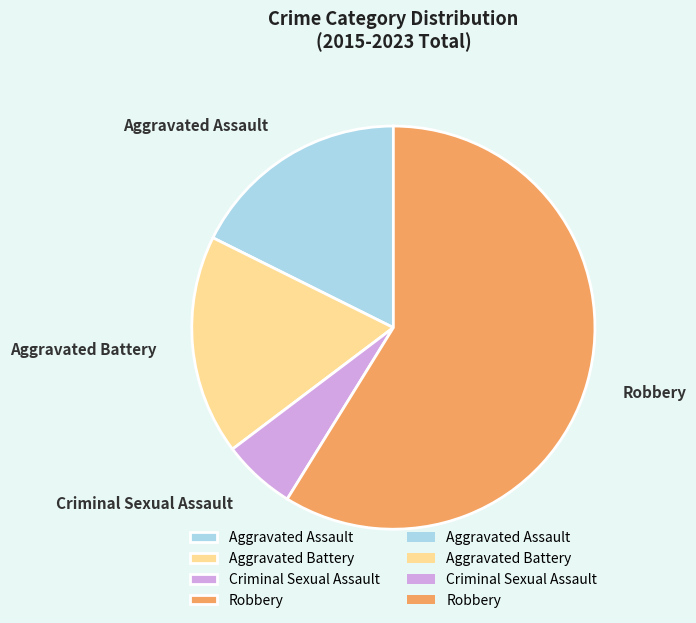

Is there any slice that represents more than half of the pie?

Yes